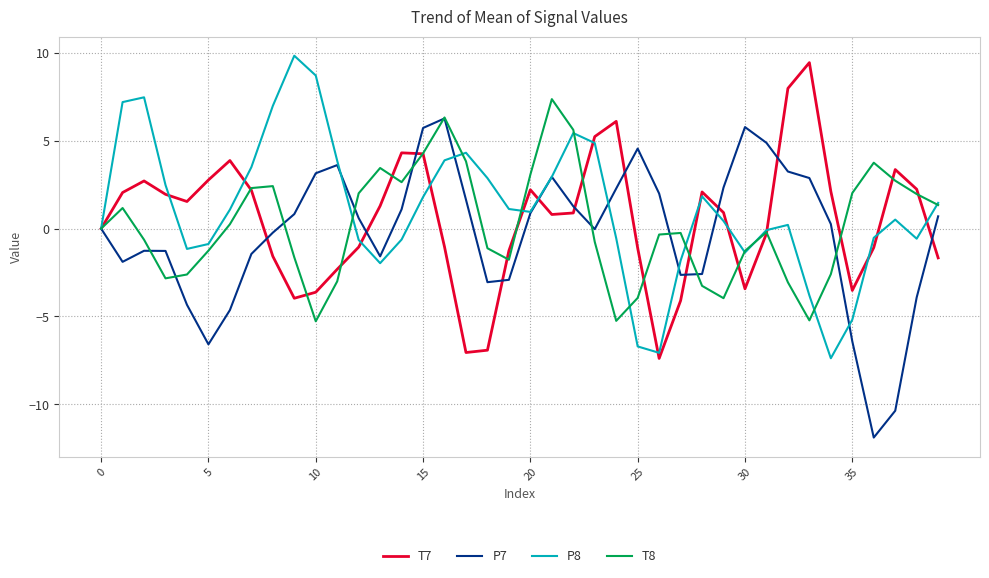

What is the minimum value for T7?

-7.4